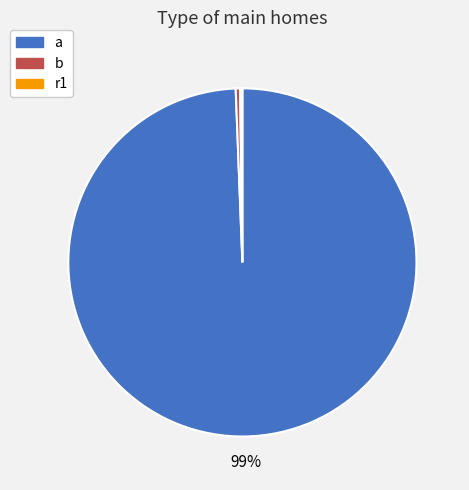

Which category has the biggest portion of the pie?

a